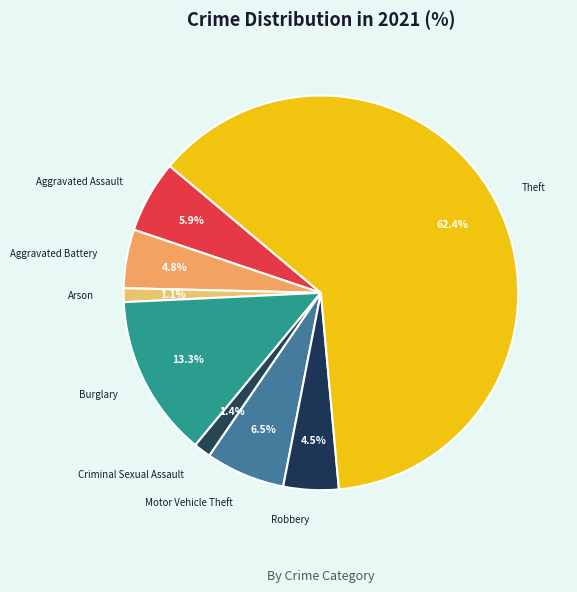

To the nearest percent, what portion does Criminal Sexual Assault represent?

1%